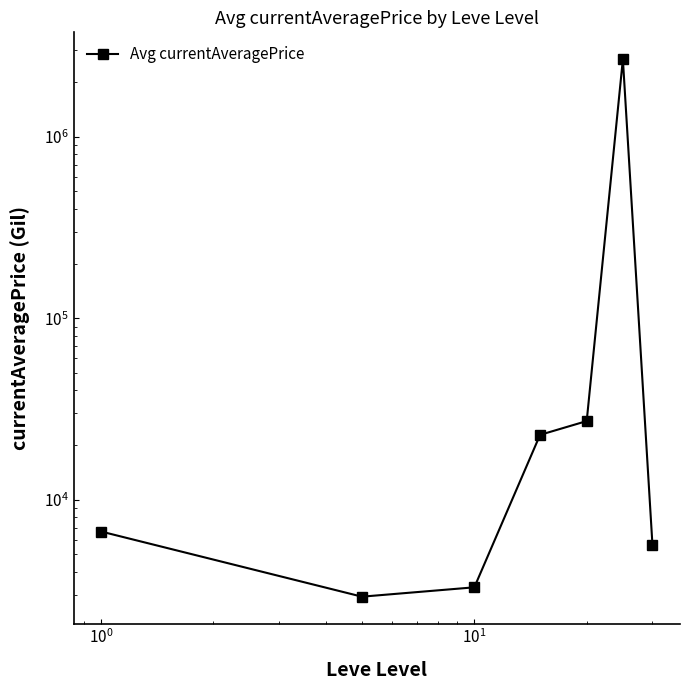

The chart shows a value of 42758.8 at $\mathdefault{10^{2}}$. True or false?

False